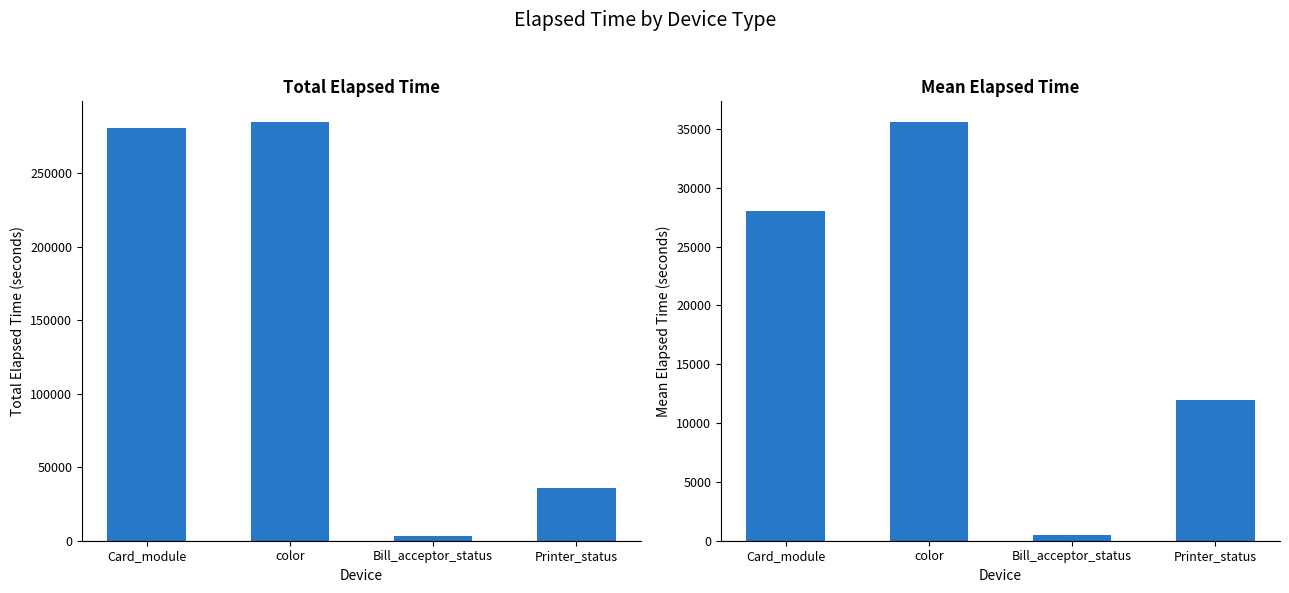

The Mean Elapsed Time series shows 61095.1 at color. True or false?

False